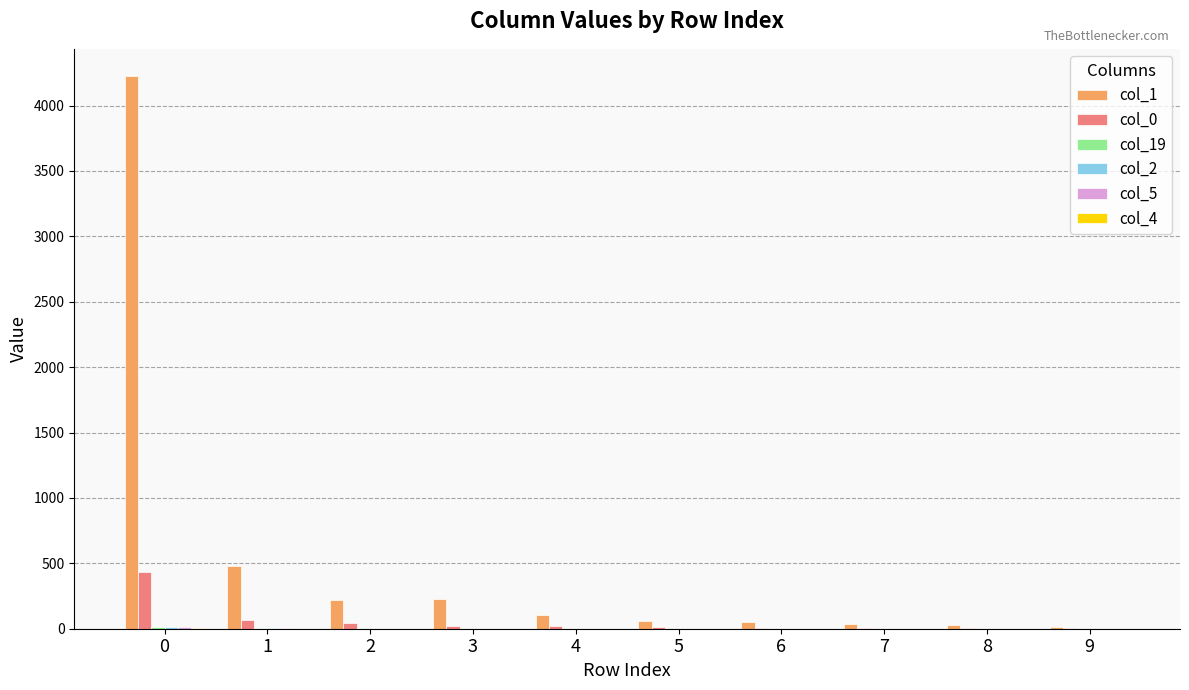

Which series has the largest total across all categories?

col_1